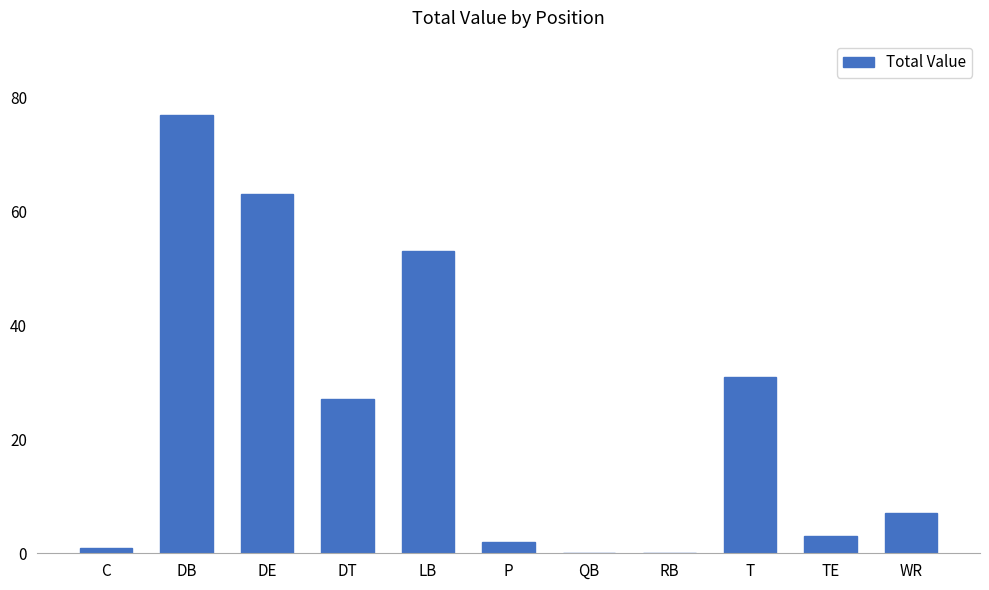

What is the difference between the values at DB and WR?

70